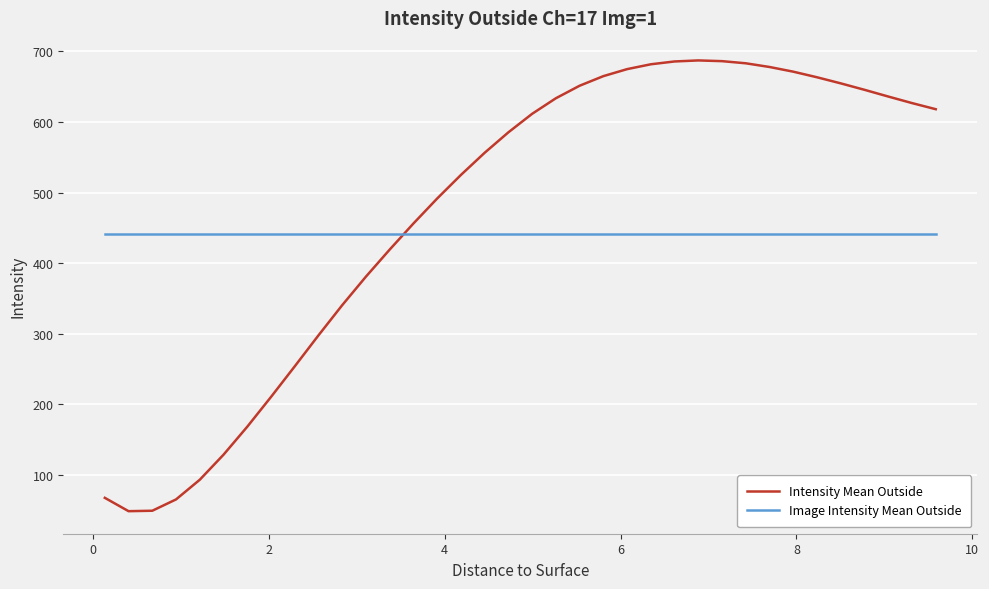

What is the minimum value shown in the chart?

48.6